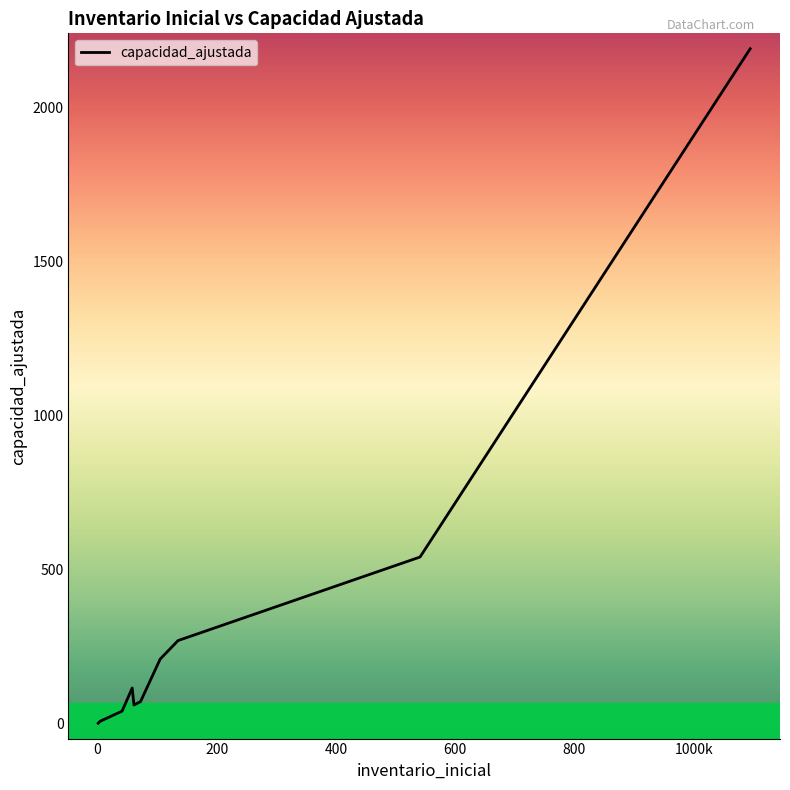

What is the average value?

178